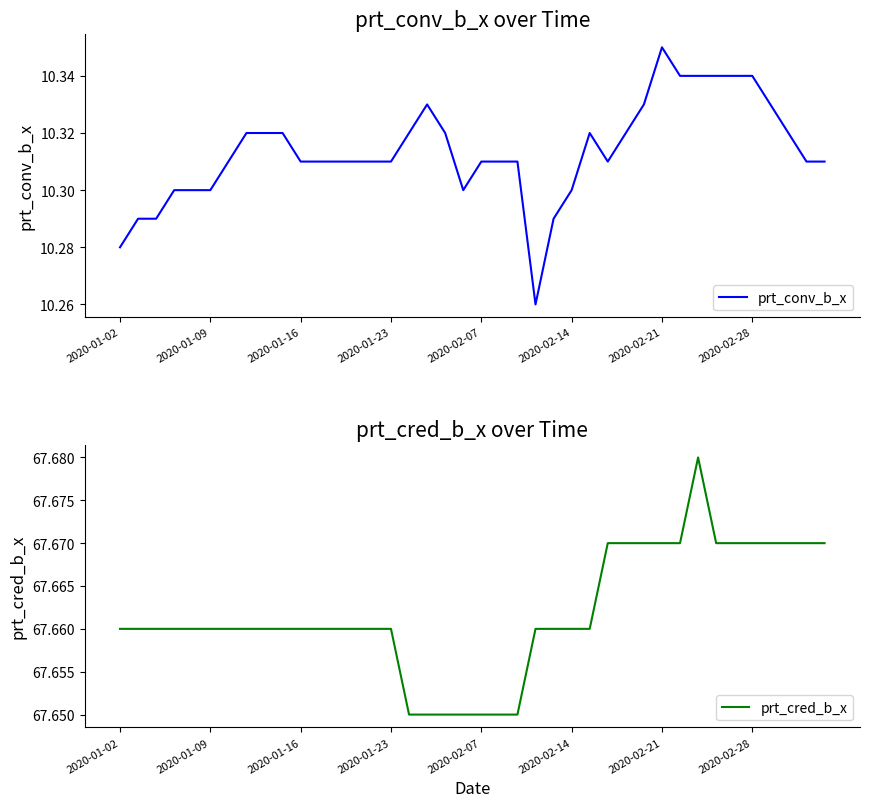

True or false: prt_conv_b_x has a value of 10.3 at 32.

True